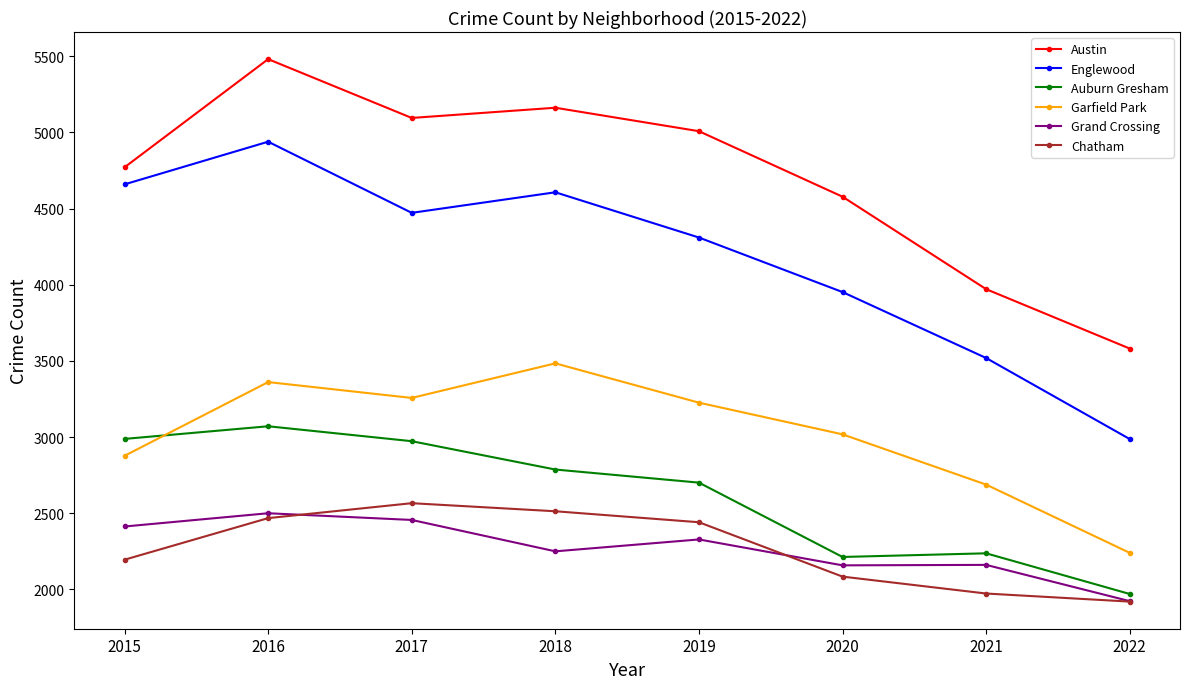

Which series changed the most between 2016 and 2018?

Englewood